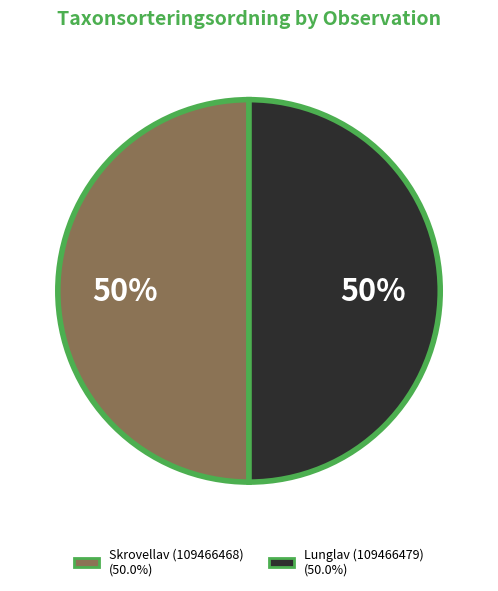

What percentage is the Lunglav (109466479) slice, to the nearest percent?

50%